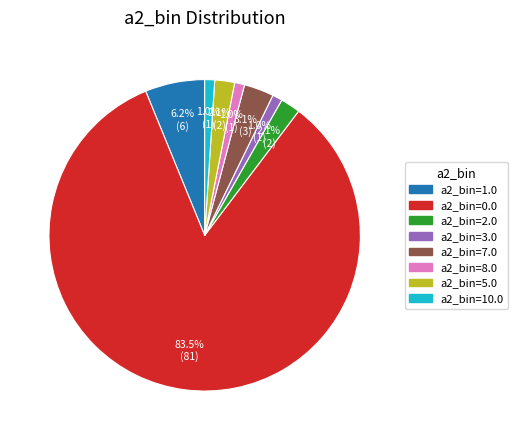

Which category has the biggest portion of the pie?

a2_bin=0.0